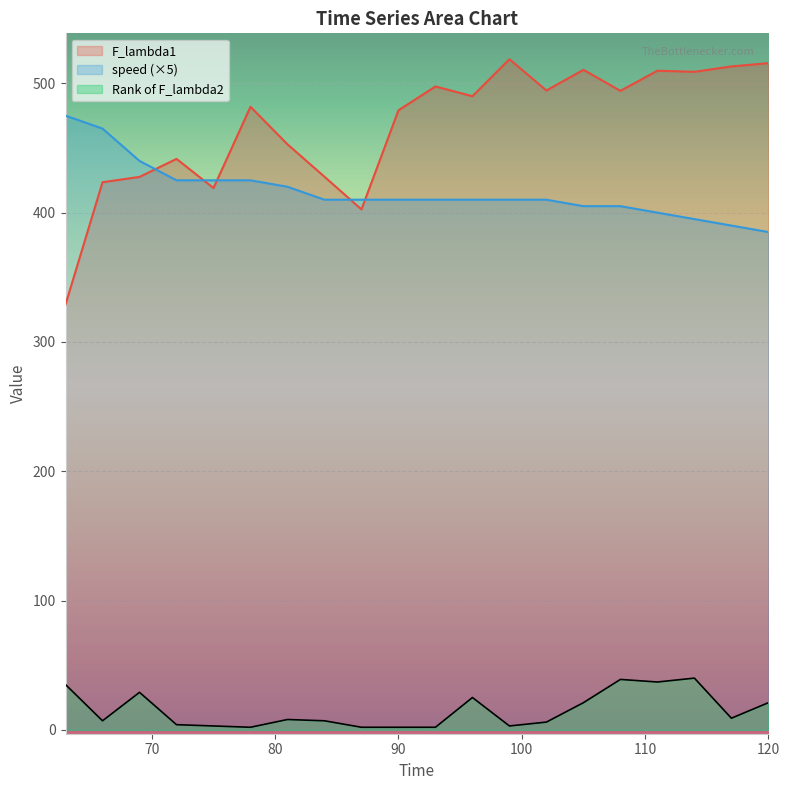

What is the average value of the F_lambda1 series?

466.9